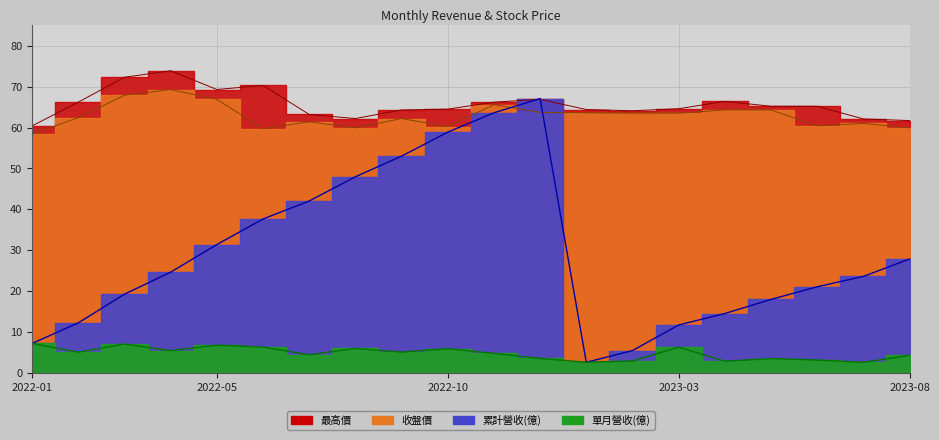

How many lines are shown in the chart?

4